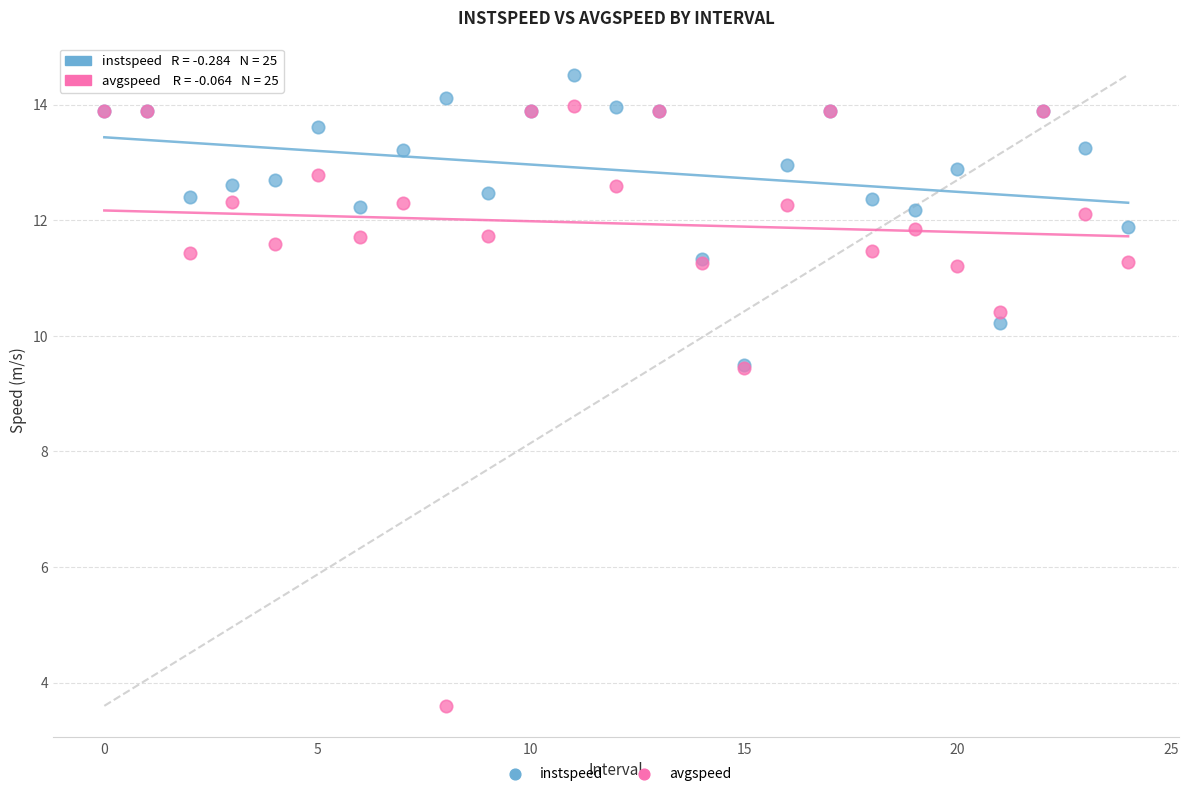

What are all the series names shown in the legend?

instspeed, avgspeed